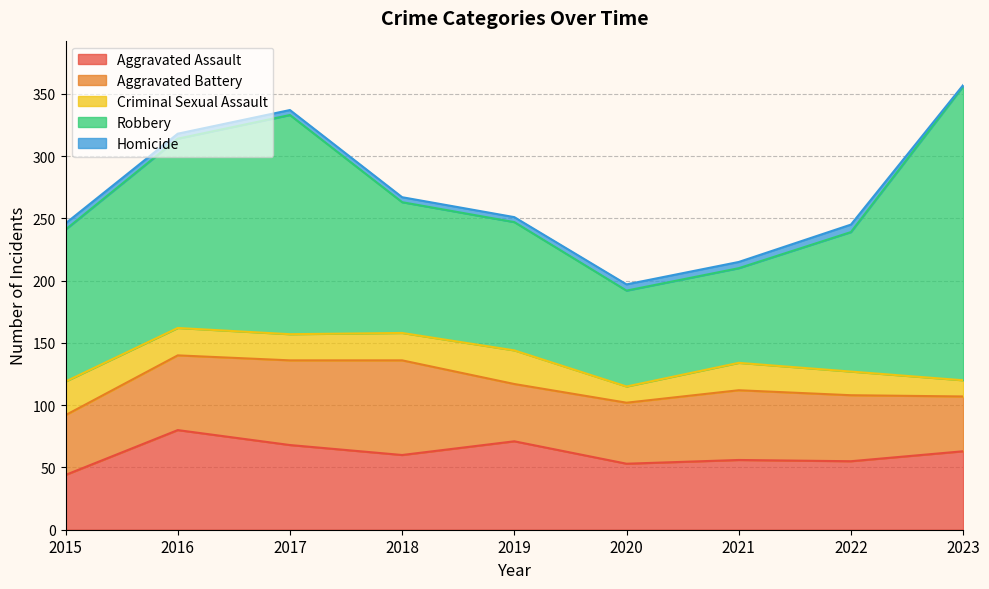

Reading left to right, transcribe all the data shown in this chart.

Aggravated Assault: 2015=44	2016=80	2017=68	2018=60	2019=71	2020=53	2021=56	2022=55	2023=63
Aggravated Battery: 2015=48	2016=60	2017=68	2018=76	2019=46	2020=49	2021=56	2022=53	2023=44
Criminal Sexual Assault: 2015=27	2016=22	2017=21	2018=22	2019=27	2020=13	2021=22	2022=19	2023=13
Robbery: 2015=122	2016=152	2017=176	2018=105	2019=103	2020=77	2021=76	2022=112	2023=236
Homicide: 2015=5	2016=4	2017=4	2018=4	2019=4	2020=5	2021=5	2022=6	2023=1